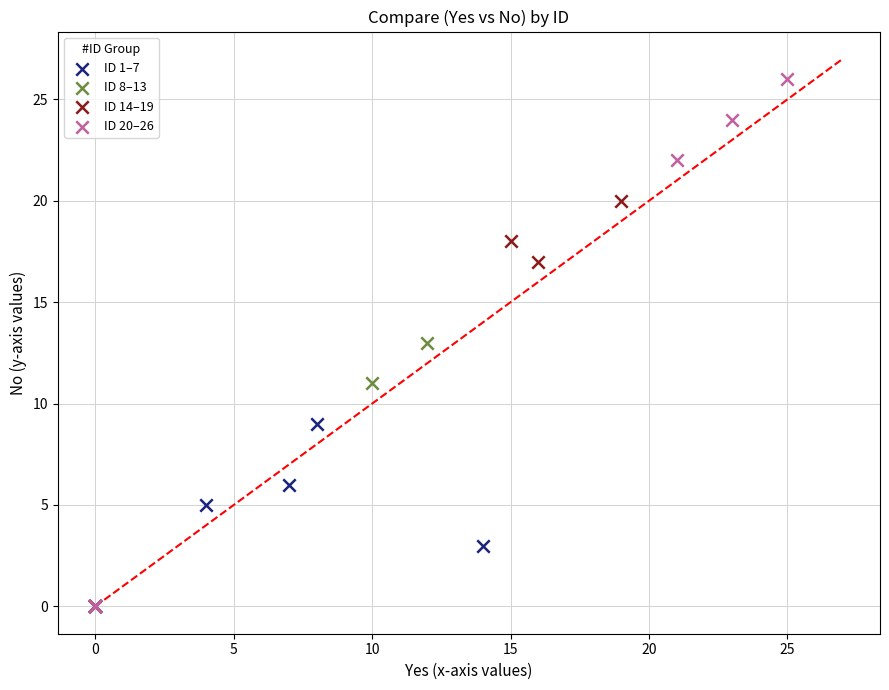

Which series contains the highest Y value?

ID 20–26